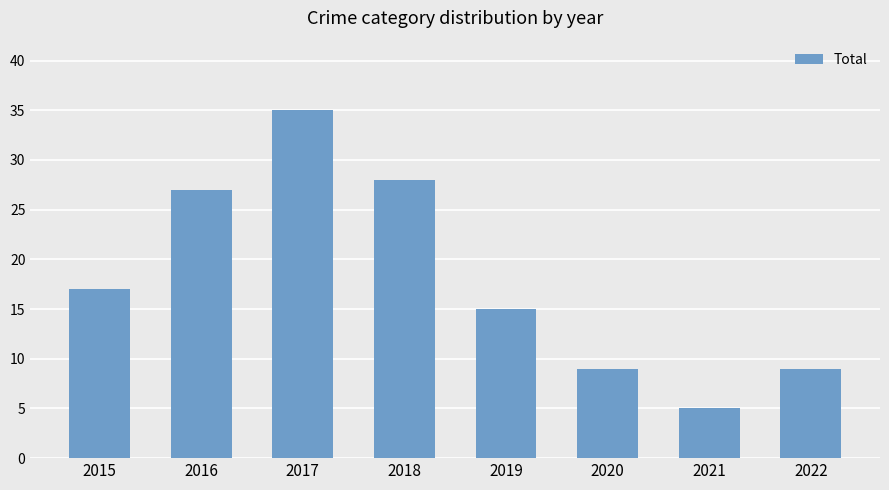

How many values are below 17?

4